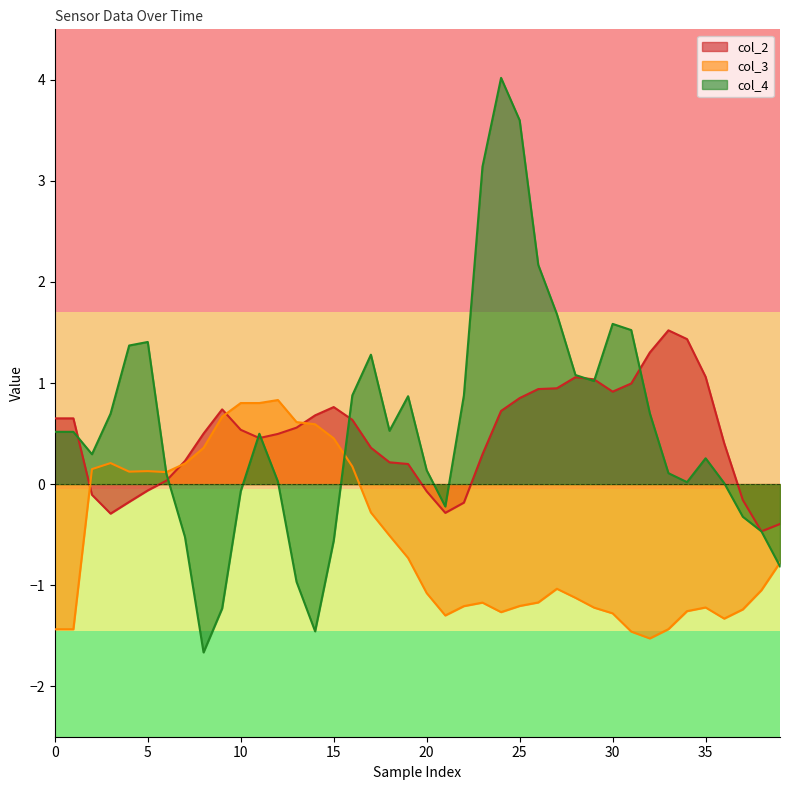

How many intersections are there between col_4 and col_2?

10